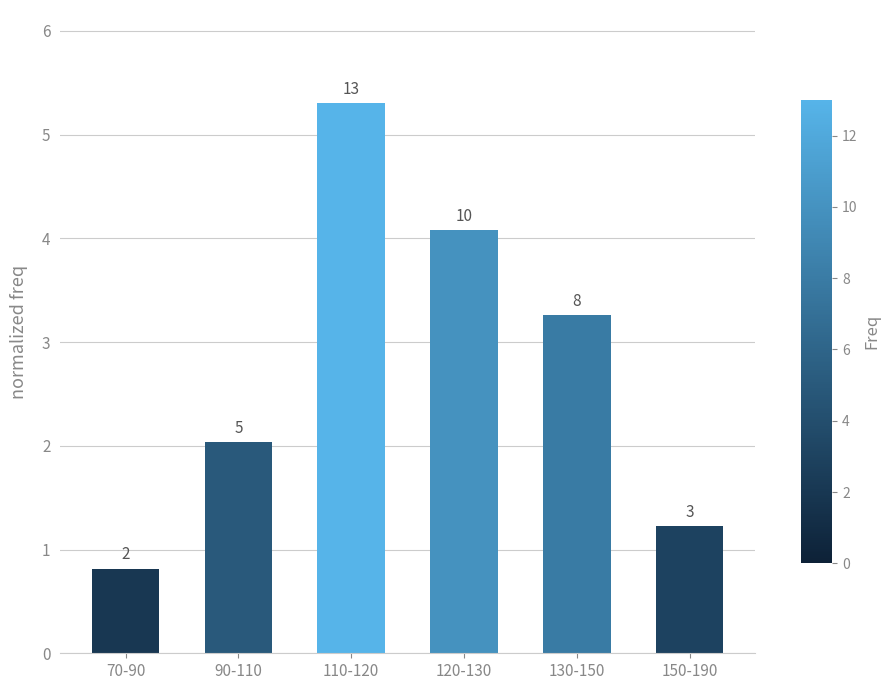

Does the chart contain stacked bars?

No